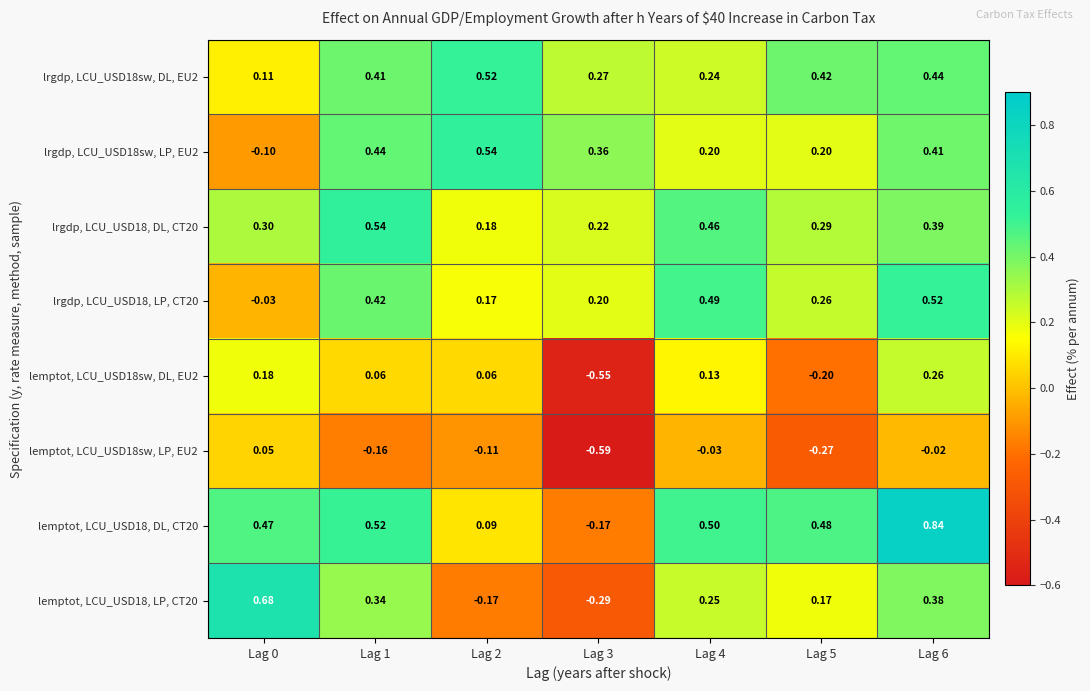

Is the value of lemptot, LCU_USD18, LP, CT20 at Lag 6 greater than the value of lrgdp, LCU_USD18sw, DL, EU2 at Lag 1?

No